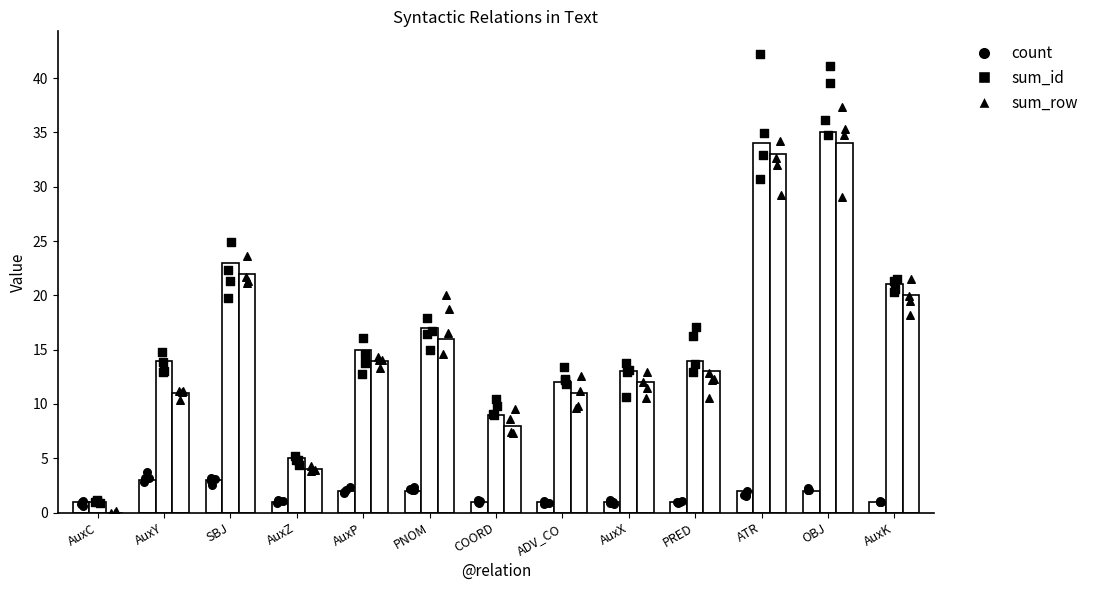

Which series has the widest spread of Y values?

sum_id